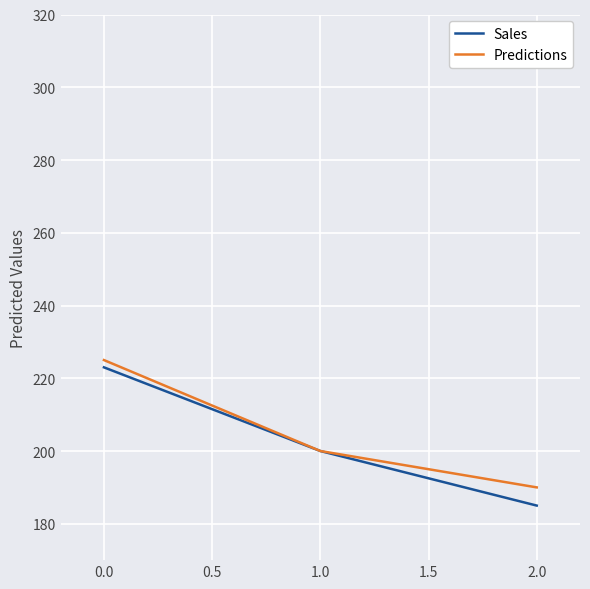

What is the smallest value displayed?

185